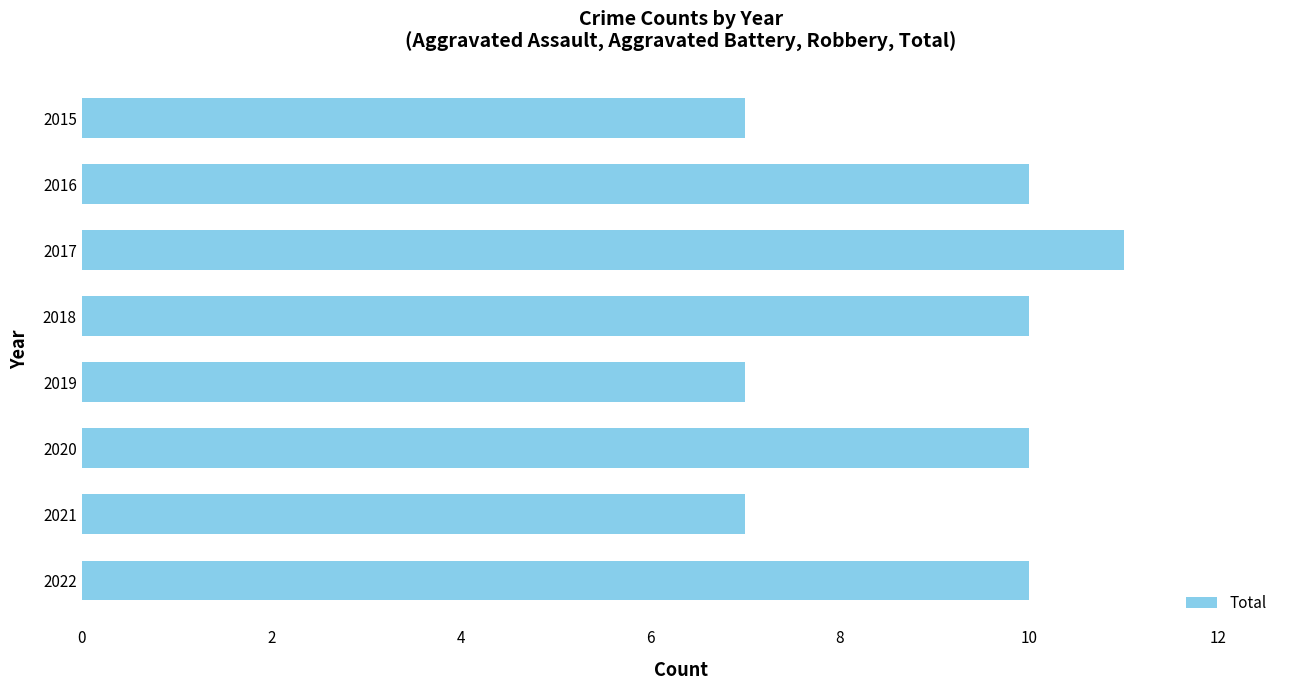

What is the average value?

9